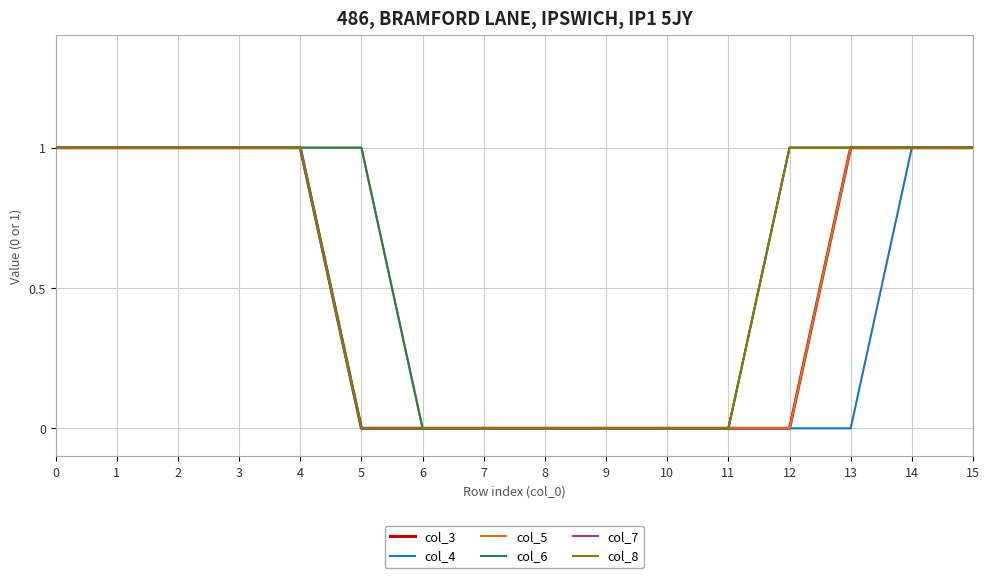

True or false: col_8 and col_6 intersect in this chart.

False